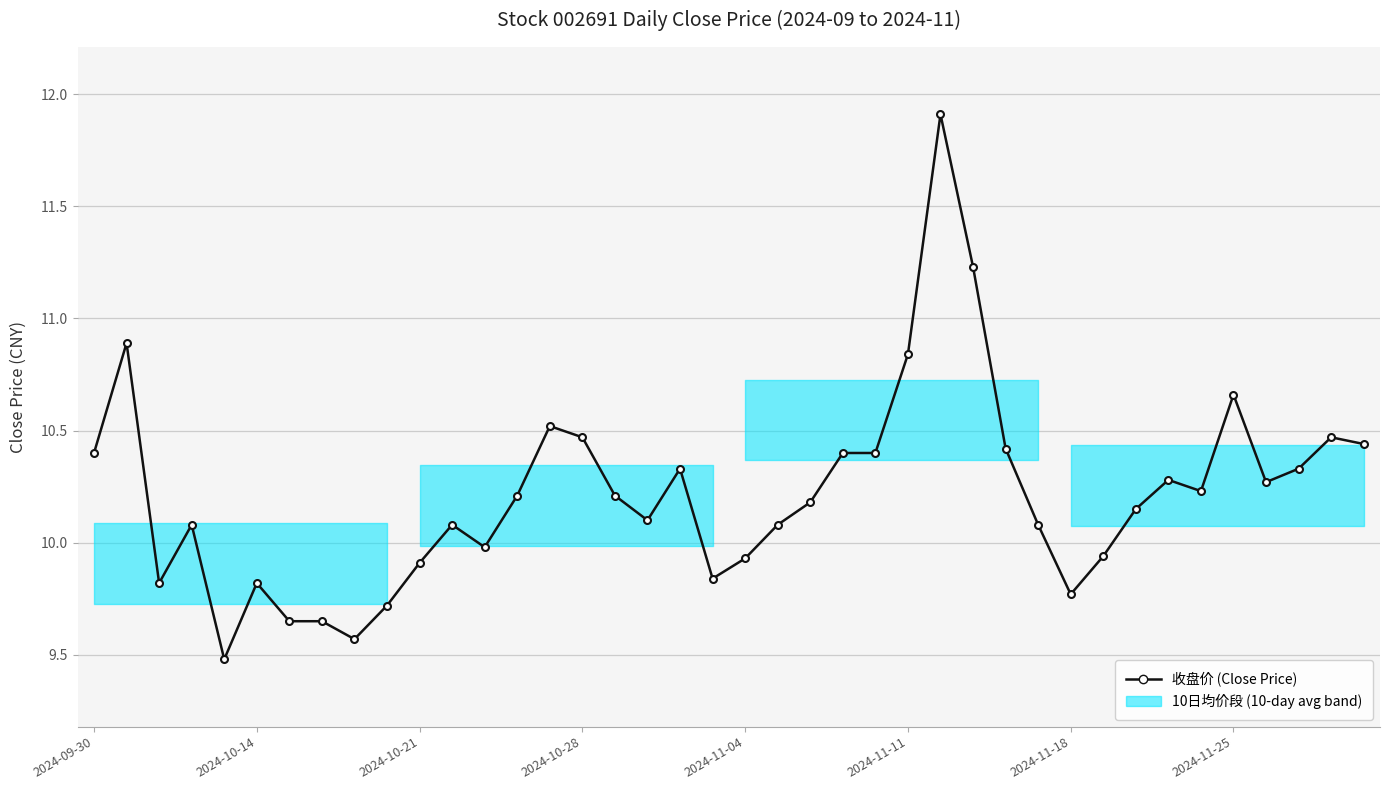

What is the difference between the maximum and second lowest values?

2.3